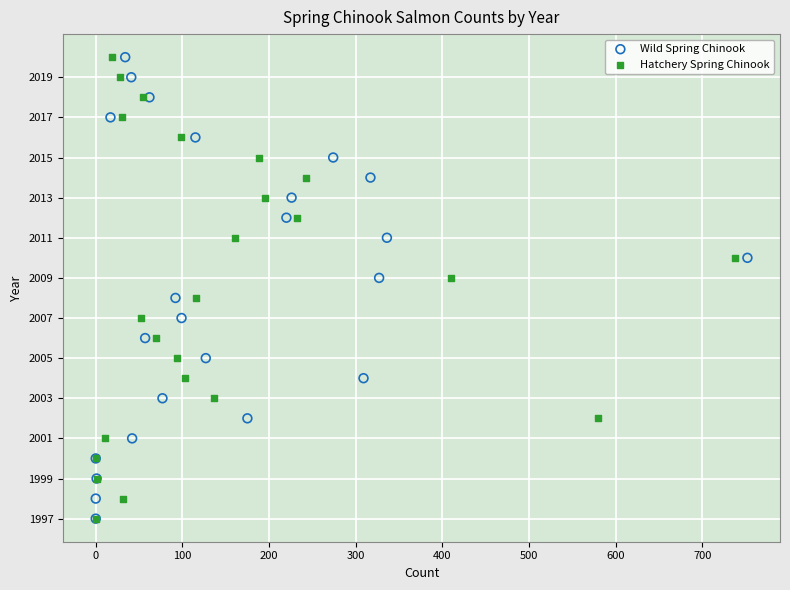

What are all the series names shown in the legend?

Wild Spring Chinook, Hatchery Spring Chinook